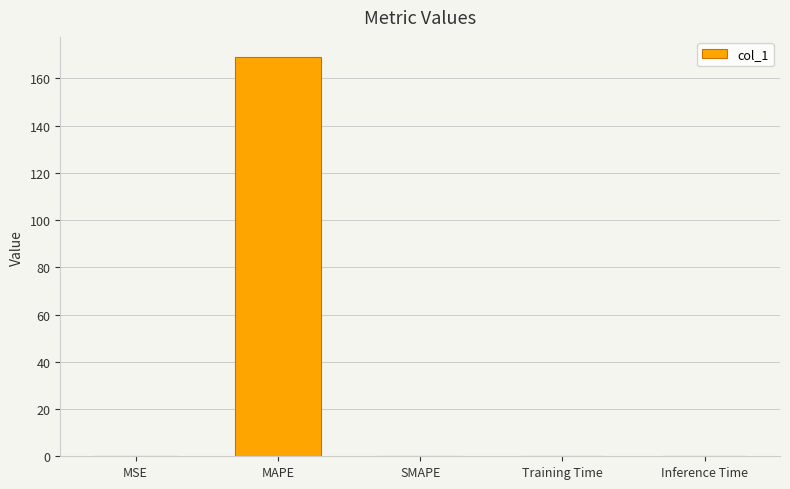

What is the maximum value shown in the chart?

169.1